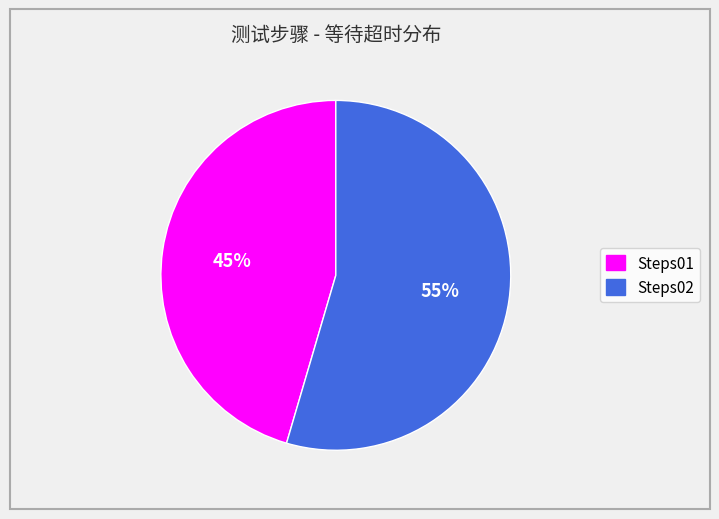

The Steps02 slice represents 67% of the pie. True or false?

False